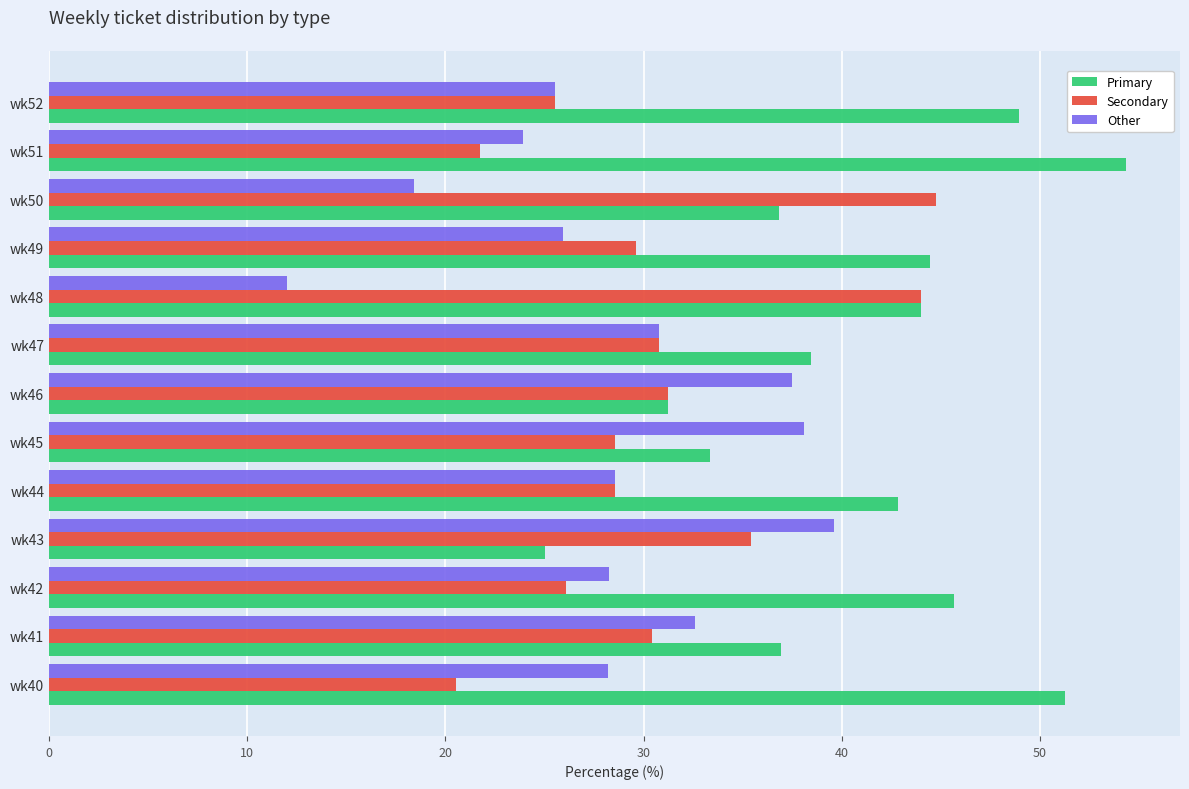

What is the difference between the maximum and second lowest values in the Secondary series?

23.0